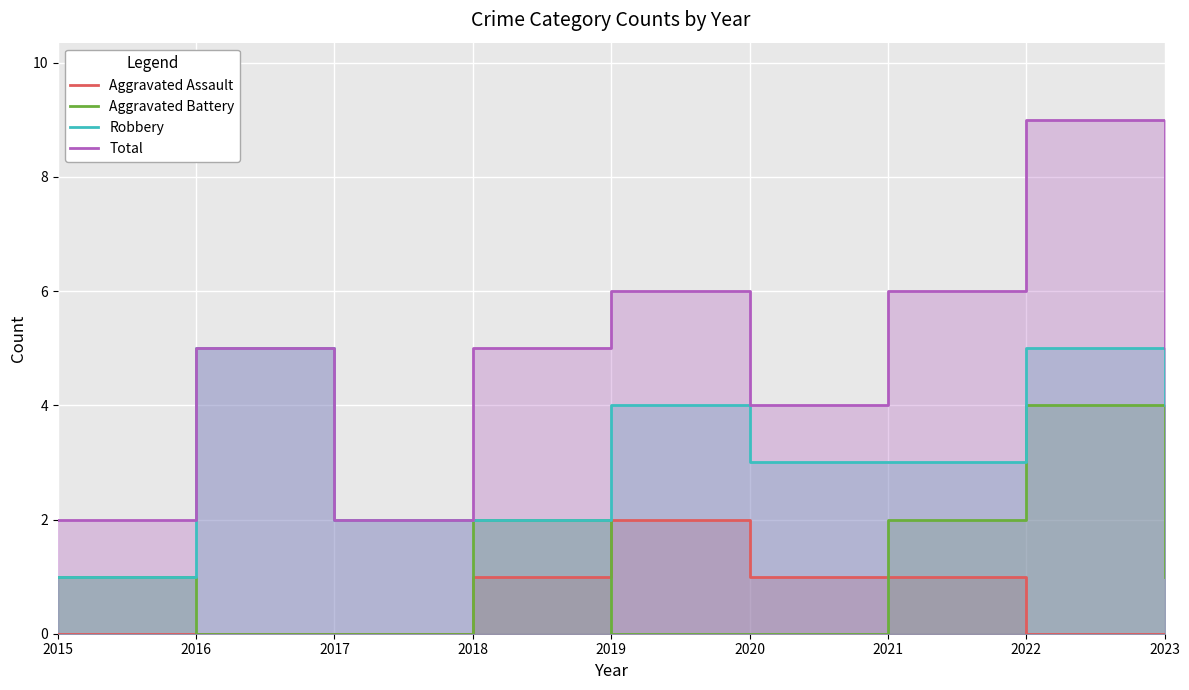

Which series has the largest total across all categories?

Total